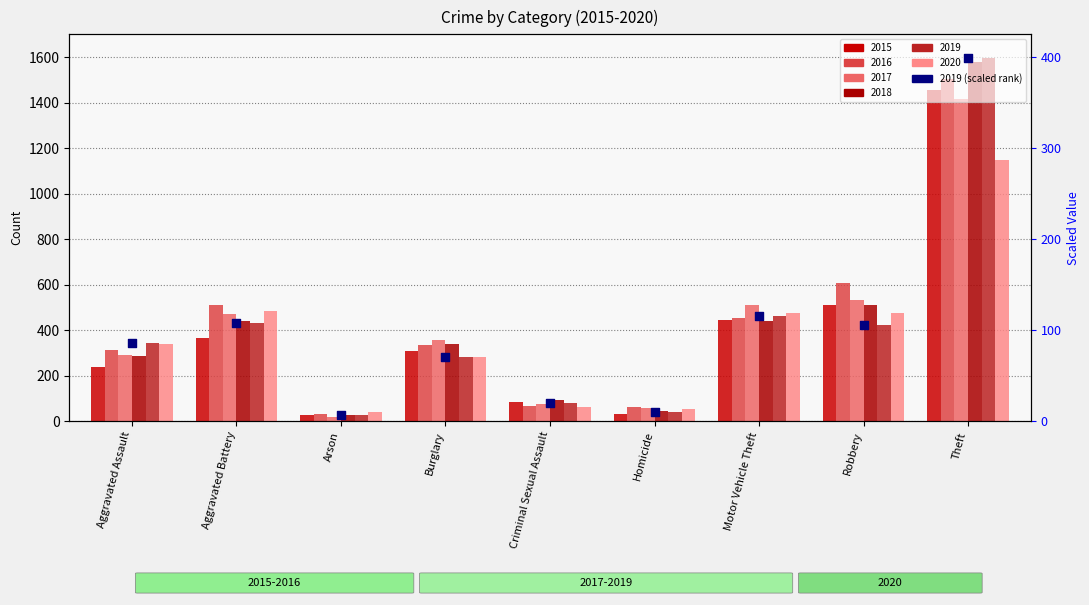

What is the change in value from Arson to Robbery?

+98.5